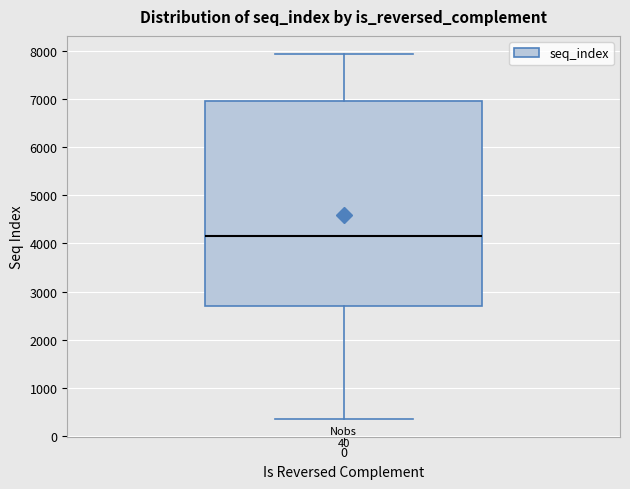

Transcribe this box plot: give where the median line is, the range the box spans, and where the two whiskers end, as read against the y-axis. The values are not printed on the chart, so give them approximately, as read against the axis.

median 4200, box 2700 to 7000, whiskers 400 to 7900